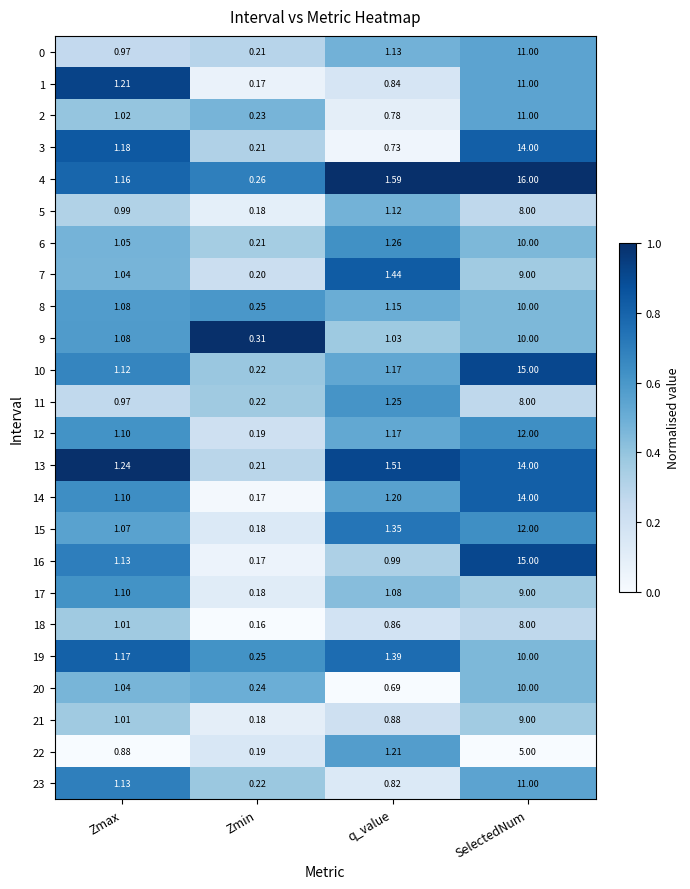

At which category is the sum across all series the highest?

SelectedNum